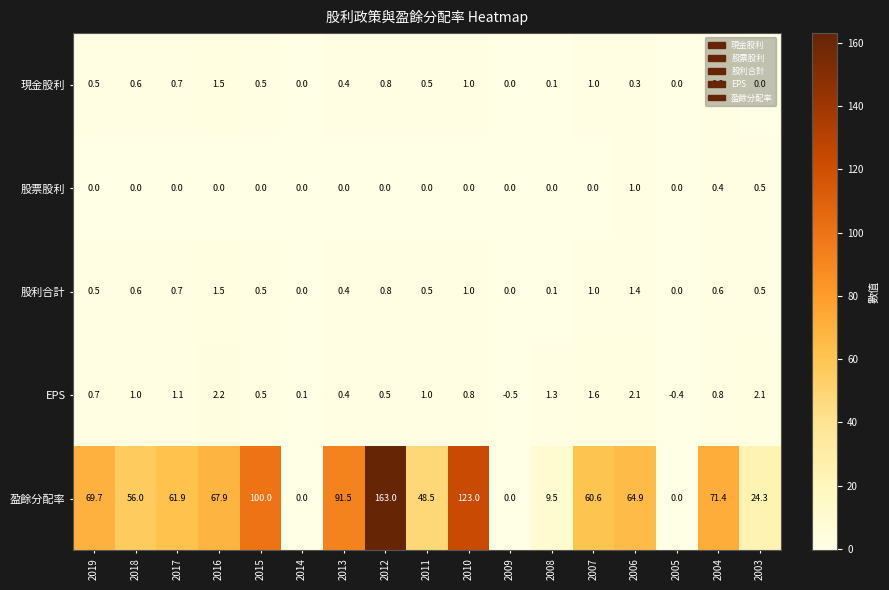

Which label corresponds to the largest value in the chart?

2012